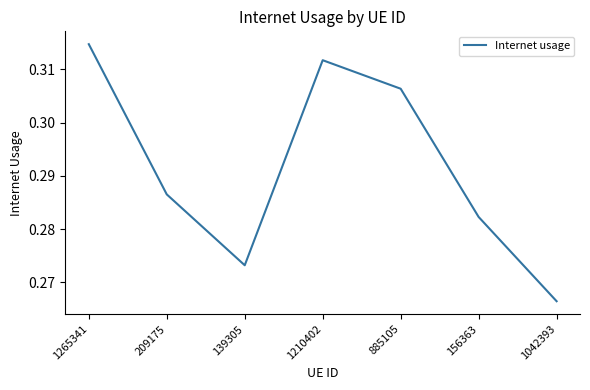

What position from the right is 1210402?

4